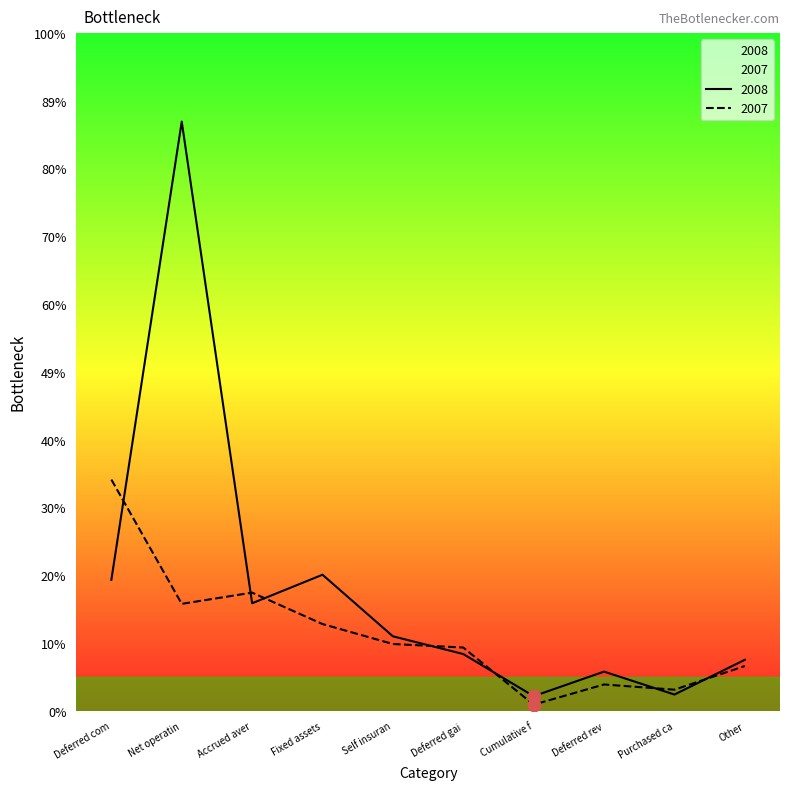

Is the value of 2007 at Fixed assets greater than the value of 2008 at Accrued aver?

No